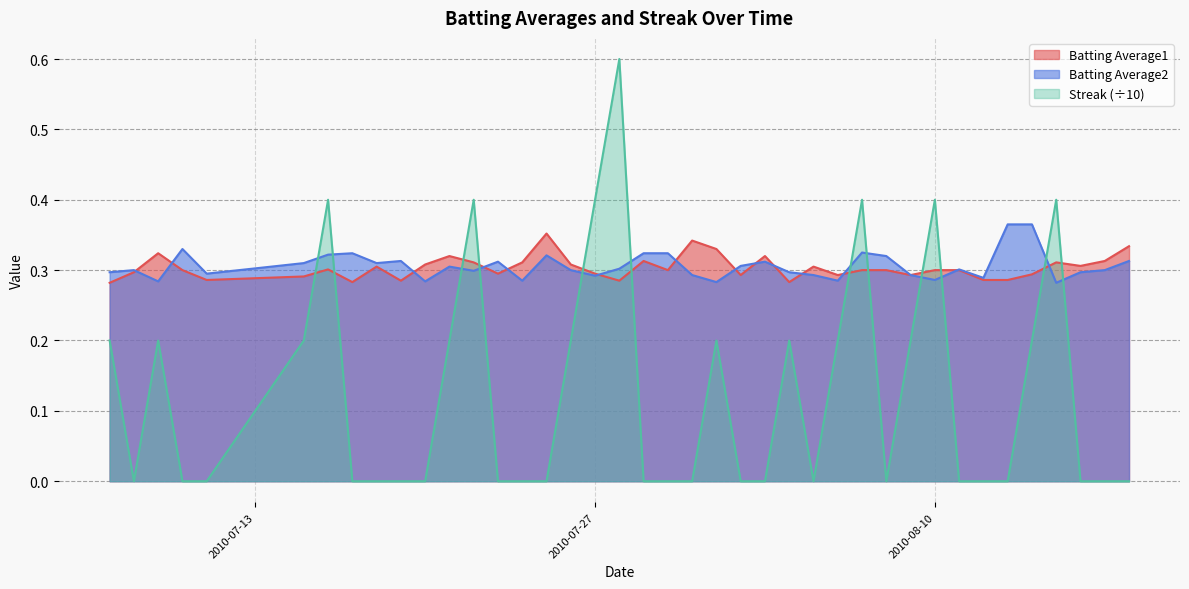

At which category is the sum across all series the highest?

2010-07-28